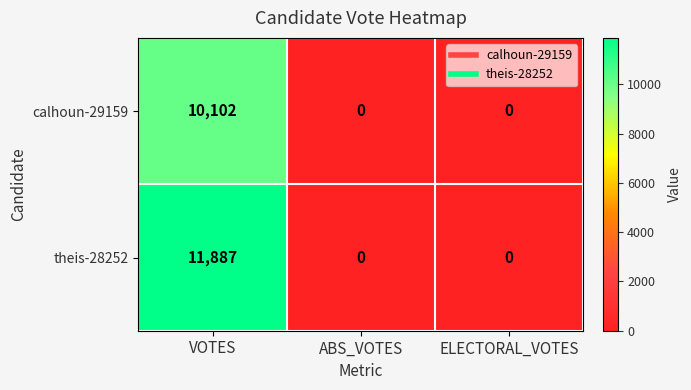

The value of calhoun-29159 at VOTES is 10102. True or false?

True